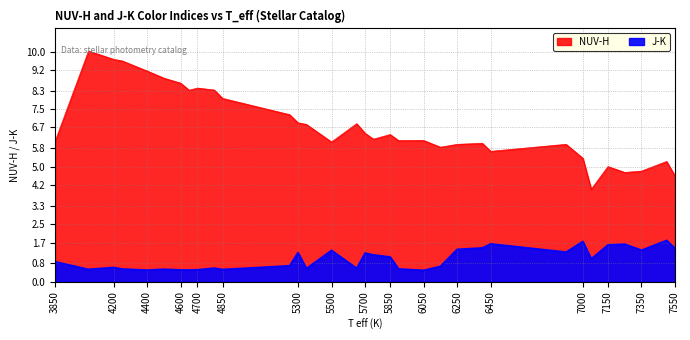

Which has a higher value, 4050 or 5750?

4050